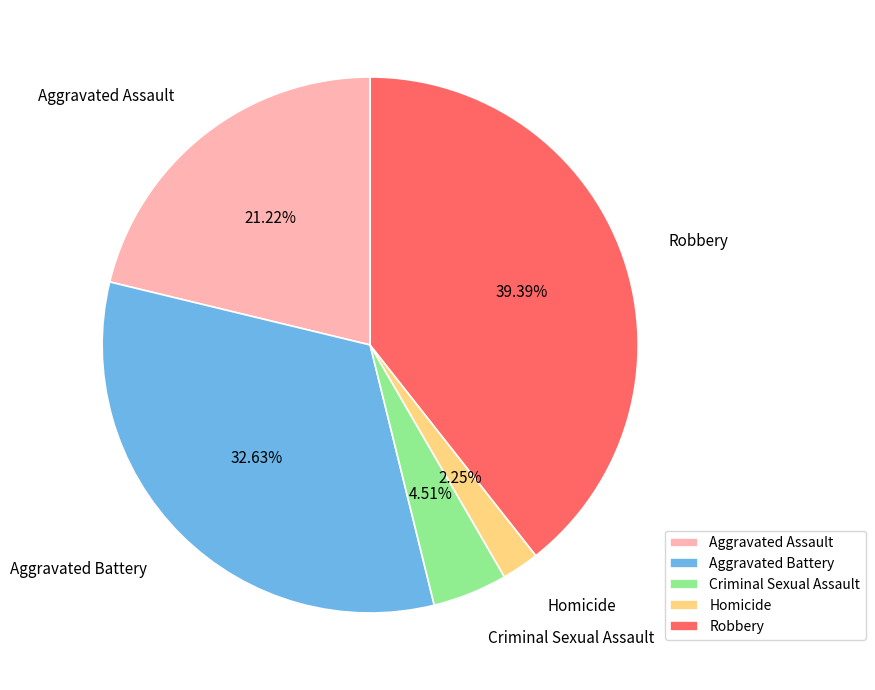

How many segments does this pie chart have?

5